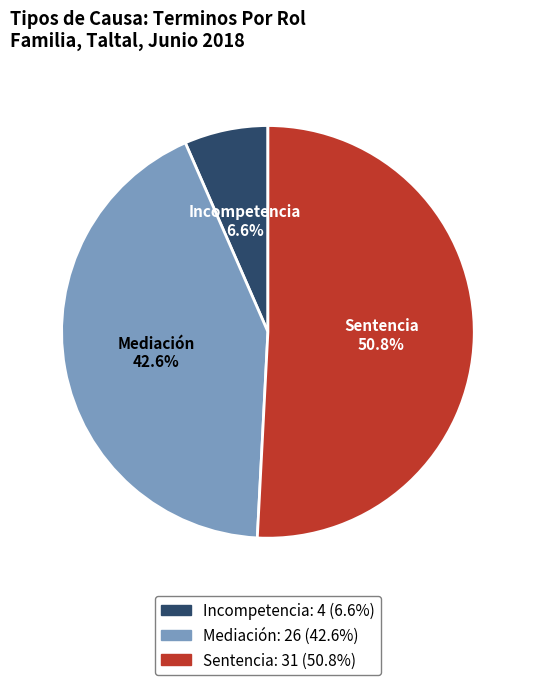

Which slice is the largest?

Sentencia